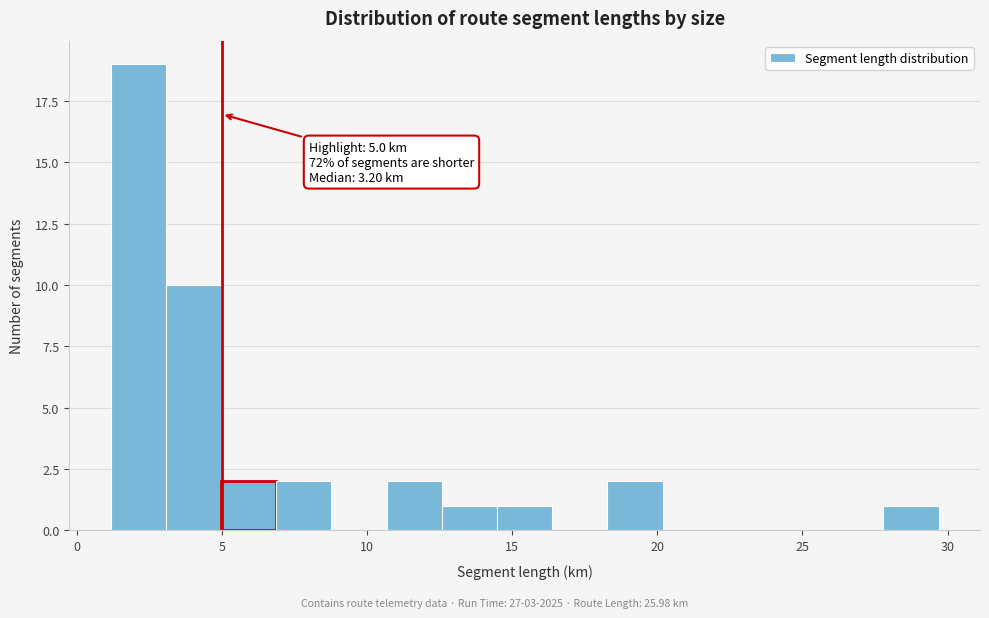

Read against the x-axis, roughly where is the centre of the tallest bar?

2.0